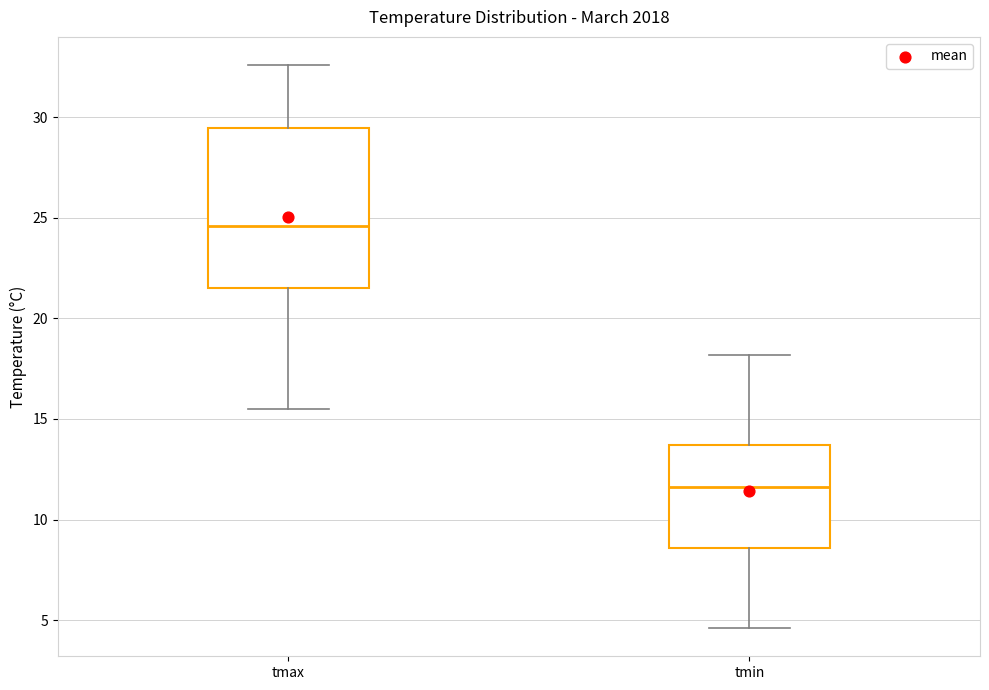

Reading left to right, read every box against the y-axis: the position of its median line, the range the box covers, and the ends of its whiskers. The values are not printed on the chart, so give them approximately, as read against the axis.

tmax: median 24.5, box 21.5 to 29.5, whiskers 15.5 to 32.5
tmin: median 11.5, box 8.5 to 13.5, whiskers 4.5 to 18.0